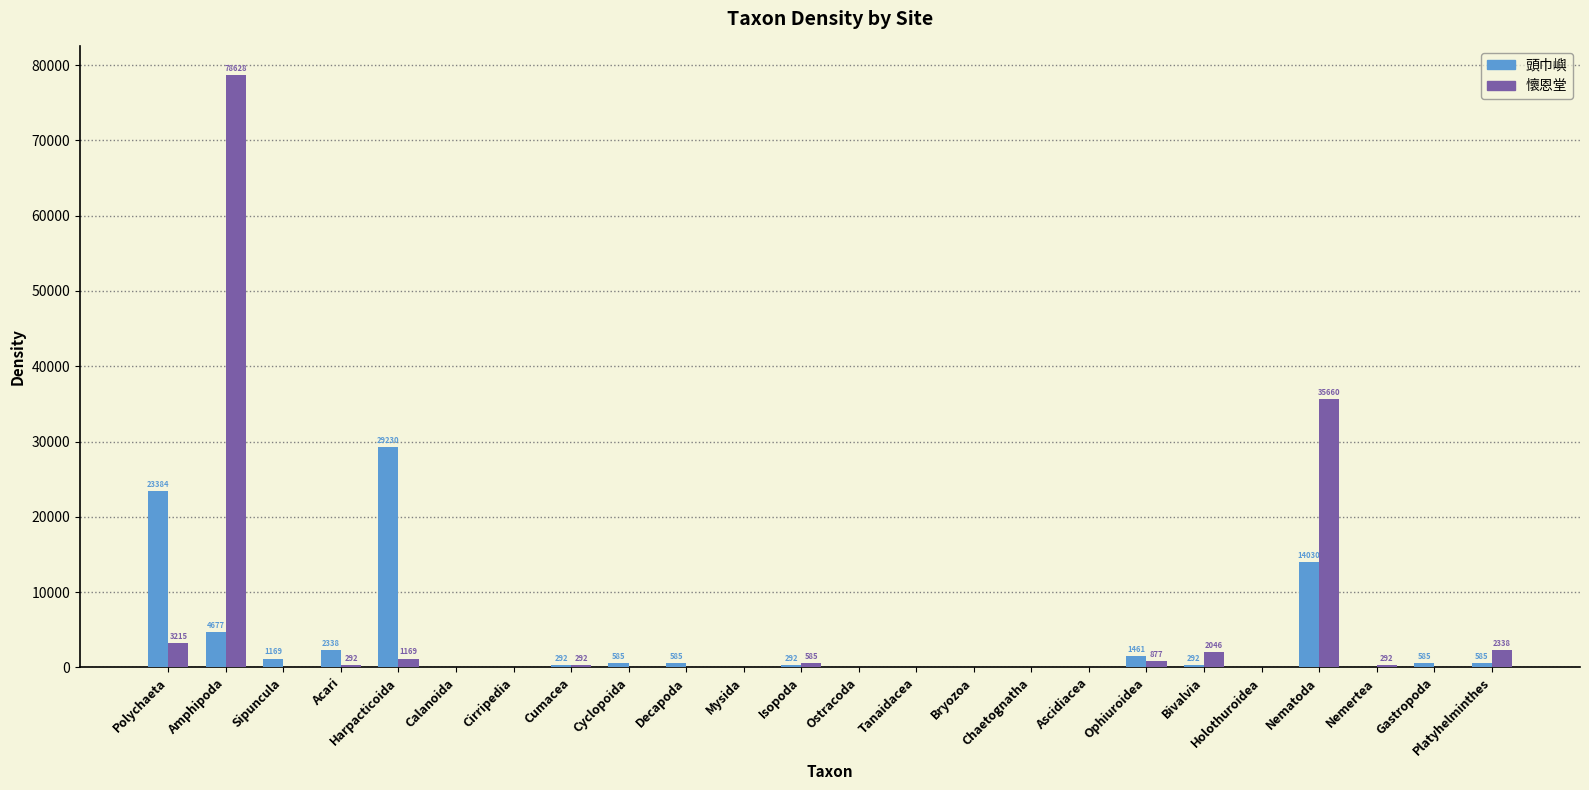

Which category has the highest value in the 頭巾嶼 series?

Harpacticoida